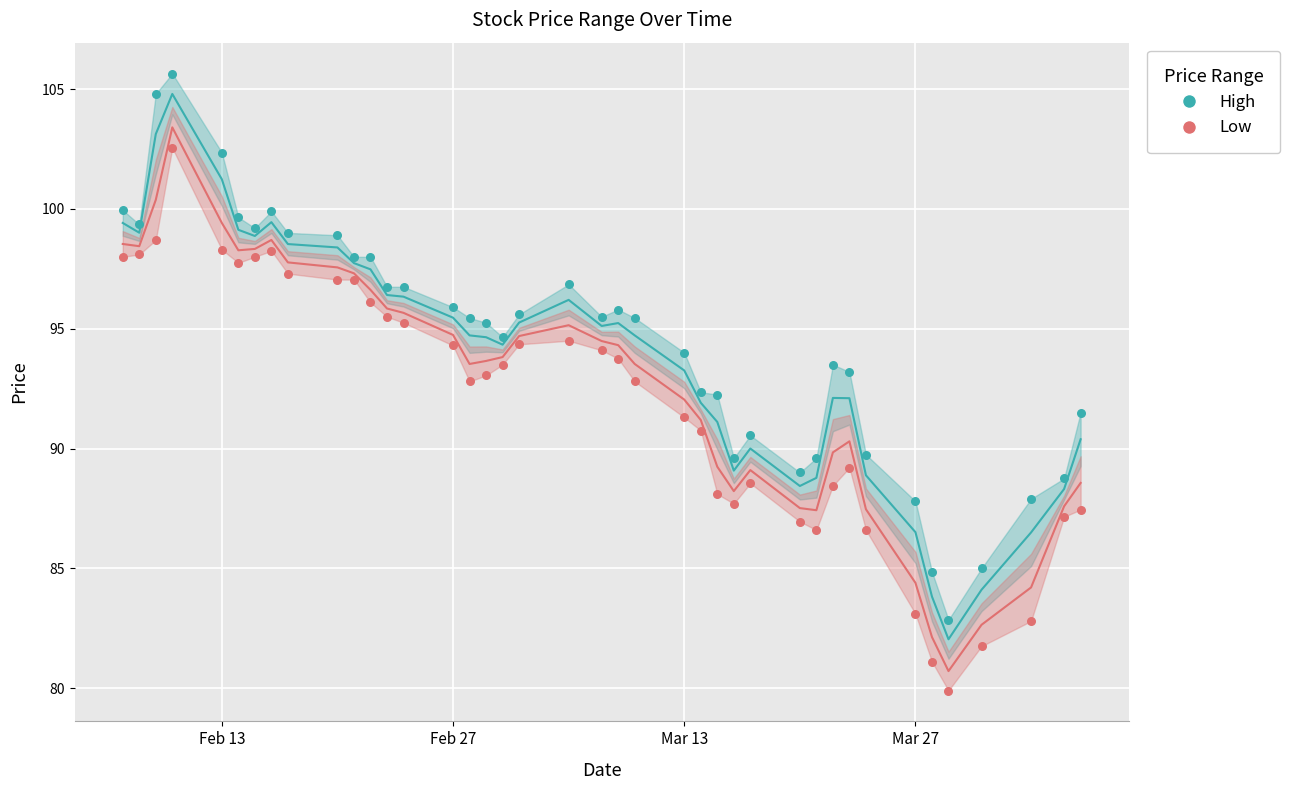

At how many categories does at least one series exceed 83?

39